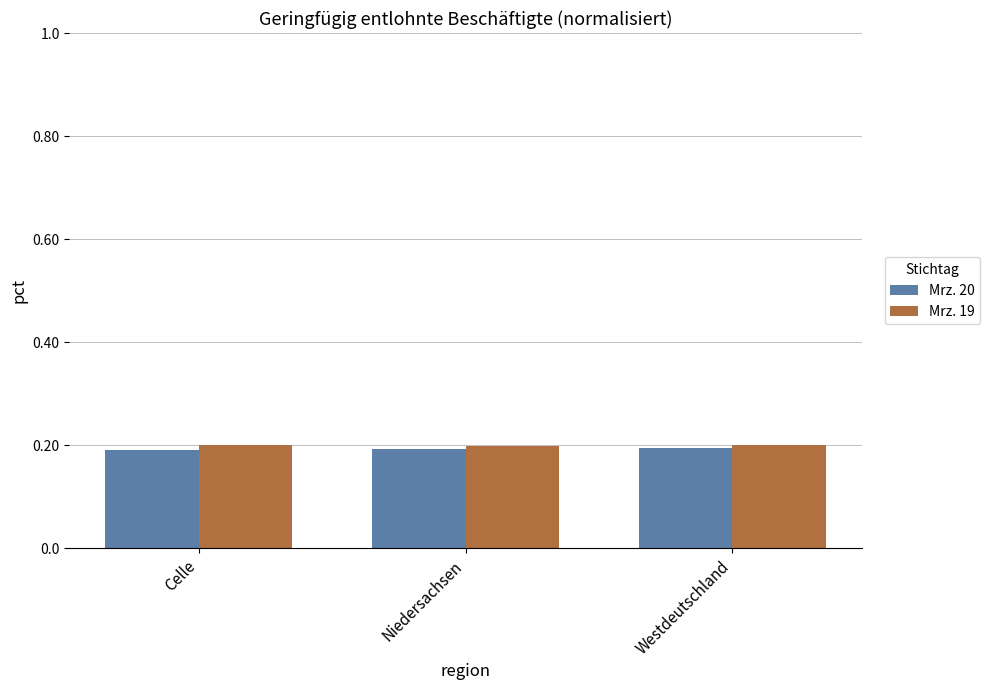

Count the Mrz. 19 values in the range 0 to 1.

3